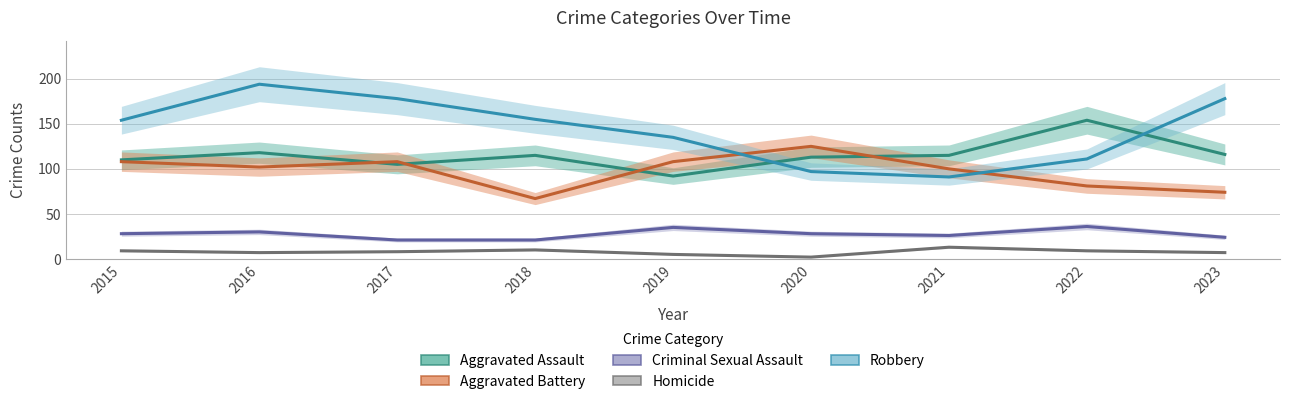

True or false: Aggravated Battery and Criminal Sexual Assault intersect in this chart.

False